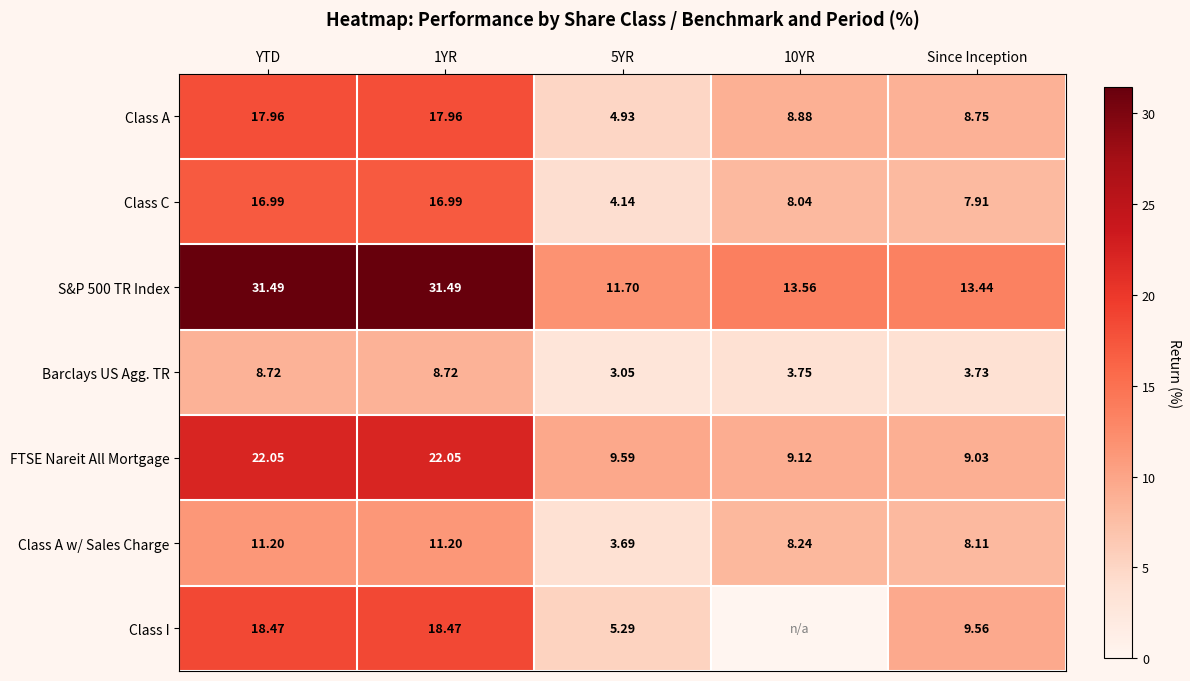

Where does the Class A series first go above 8?

YTD